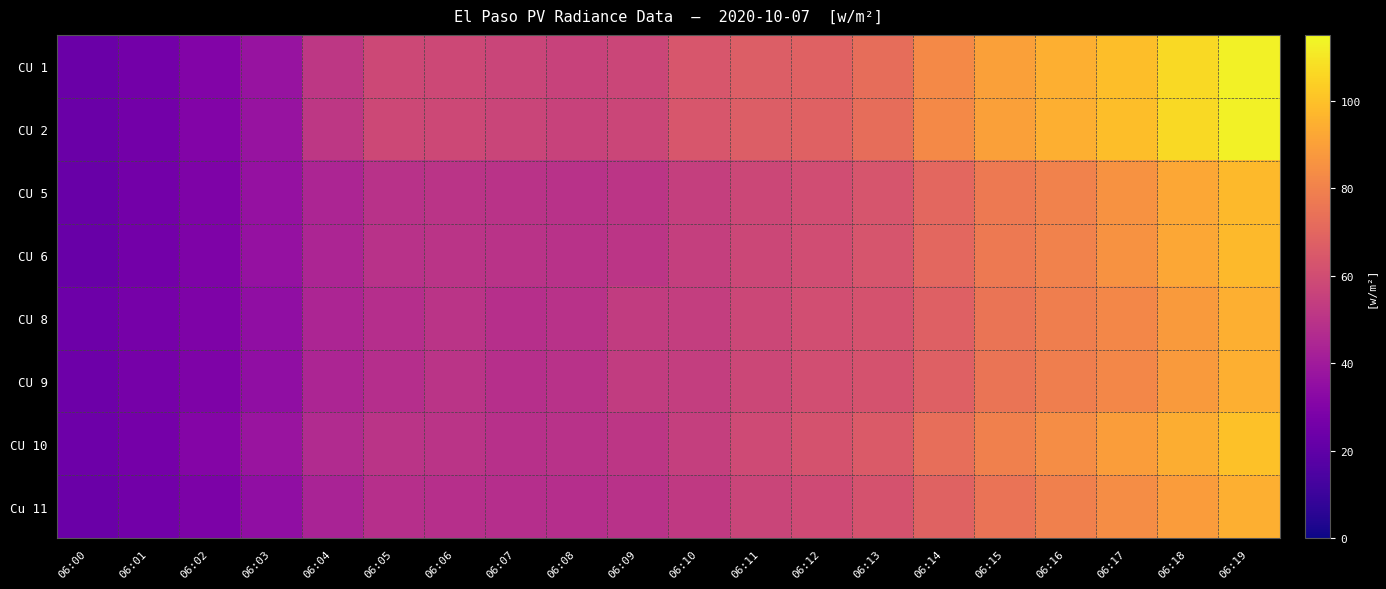

Which series has the largest total across all categories?

CU 1